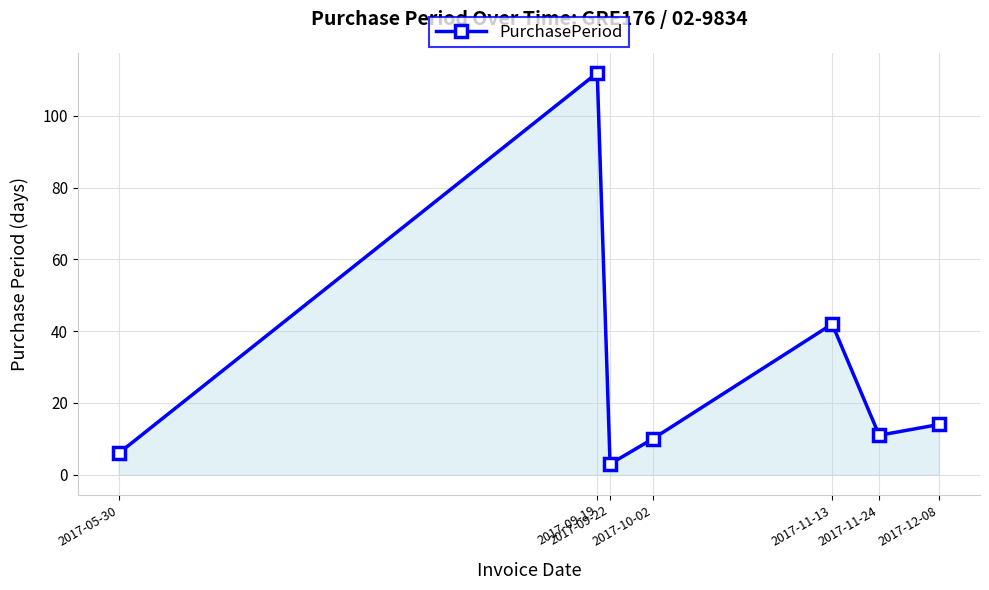

Reading right to left, extract all data points from this chart.

14	11	42	10	3	112	6